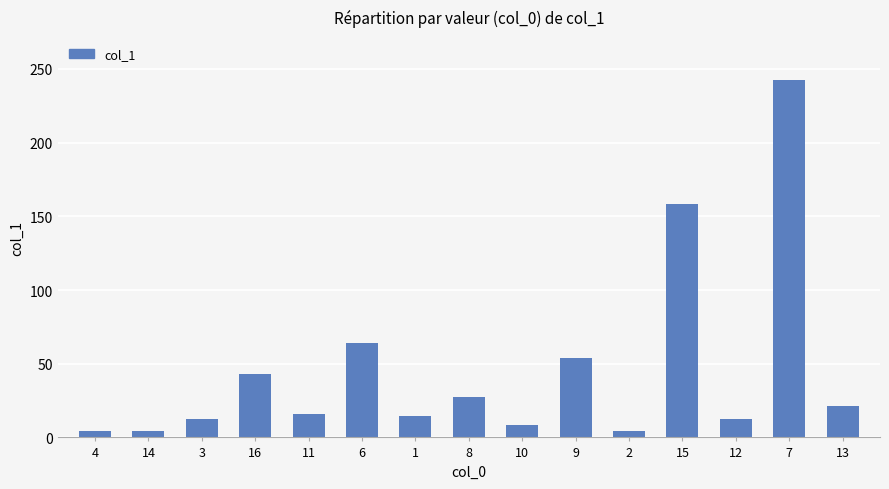

What is the value of the 14th bar from the left?

242.6